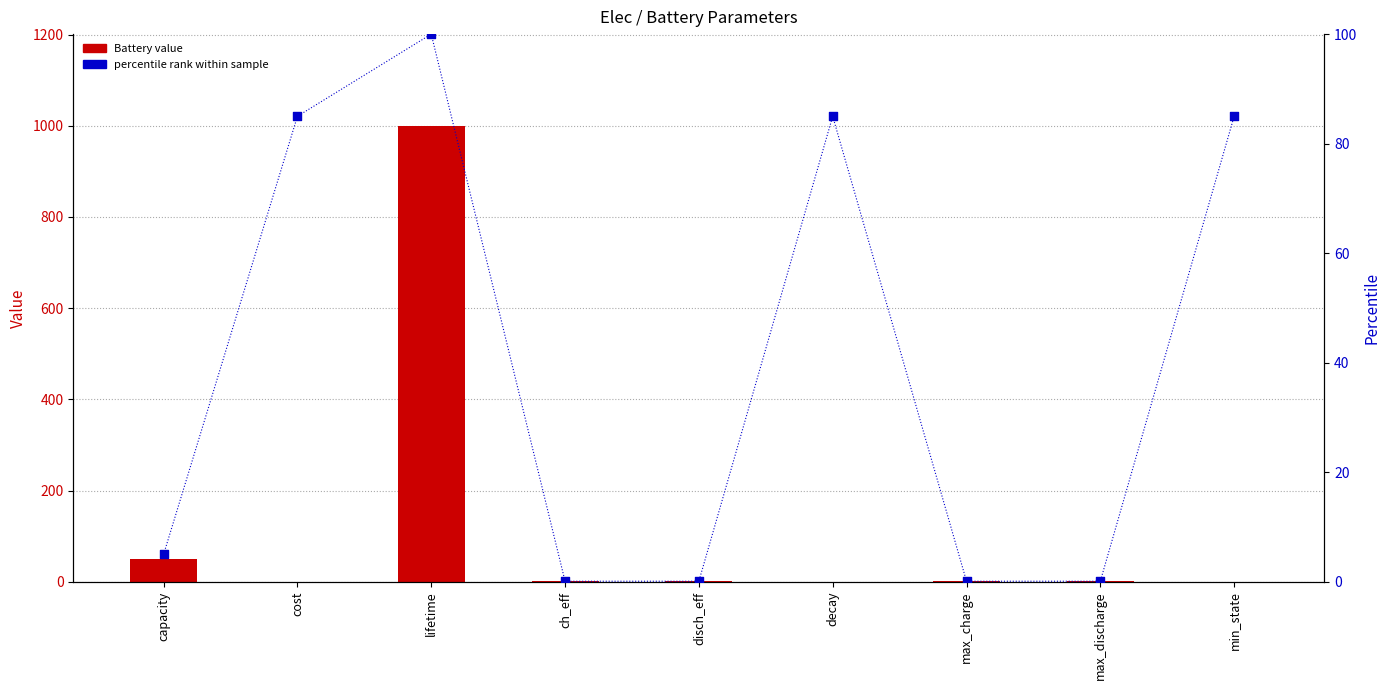

Which series has the widest spread of Y values?

Battery value